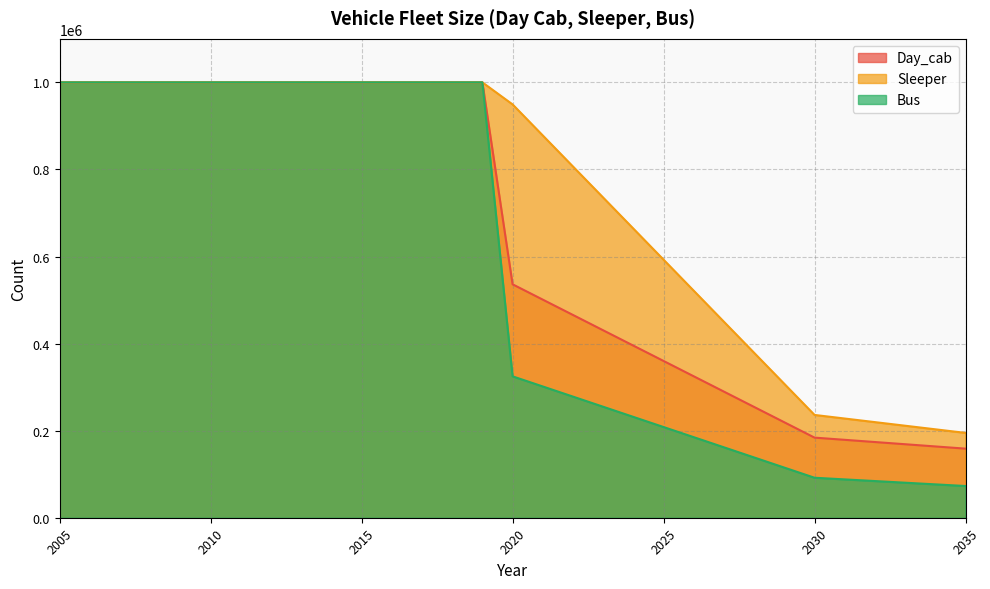

Reading left to right, what are all the values shown in this chart?

Day_cab: 1000000.0	1000000.0	1000000.0	1000000.0	1000000.0	1000000.0	1000000.0	1000000.0	1000000.0	1000000.0	1000000.0	1000000.0	1000000.0	1000000.0	1000000.0	536184.9	500966.5	465748.2	430529.9	395311.5	360093.2	324874.8	289656.5	254438.2	219219.8	184001.5	178940.0	173878.4	168816.9	163755.4	158693.9
Sleeper: 1000000.0	1000000.0	1000000.0	1000000.0	1000000.0	1000000.0	1000000.0	1000000.0	1000000.0	1000000.0	1000000.0	1000000.0	1000000.0	1000000.0	1000000.0	949388.8	878061.3	806733.7	735406.2	664078.6	592751.1	521423.6	450096.0	378768.5	307441.0	236113.4	227860.7	219607.9	211355.2	203102.4	194849.7
Bus: 1000000.0	1000000.0	1000000.0	1000000.0	1000000.0	1000000.0	1000000.0	1000000.0	1000000.0	1000000.0	1000000.0	1000000.0	1000000.0	1000000.0	1000000.0	324793.7	301499.4	278205.1	254910.7	231616.4	208322.1	185027.8	161733.5	138439.1	115144.8	91850.5	88051.1	84251.8	80452.4	76653.0	72853.7